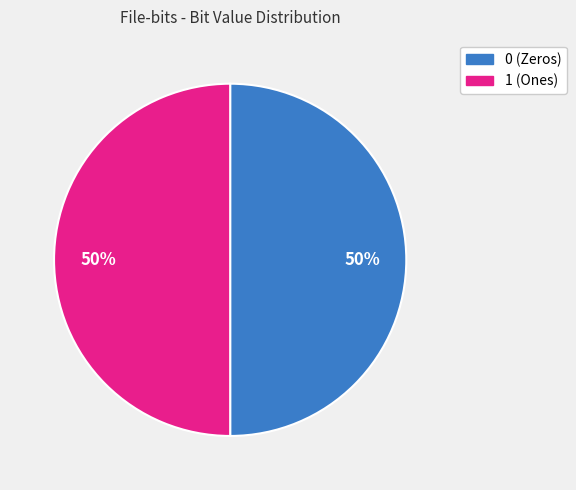

What is the ratio of the value at 0 to the value at 1?

1.0